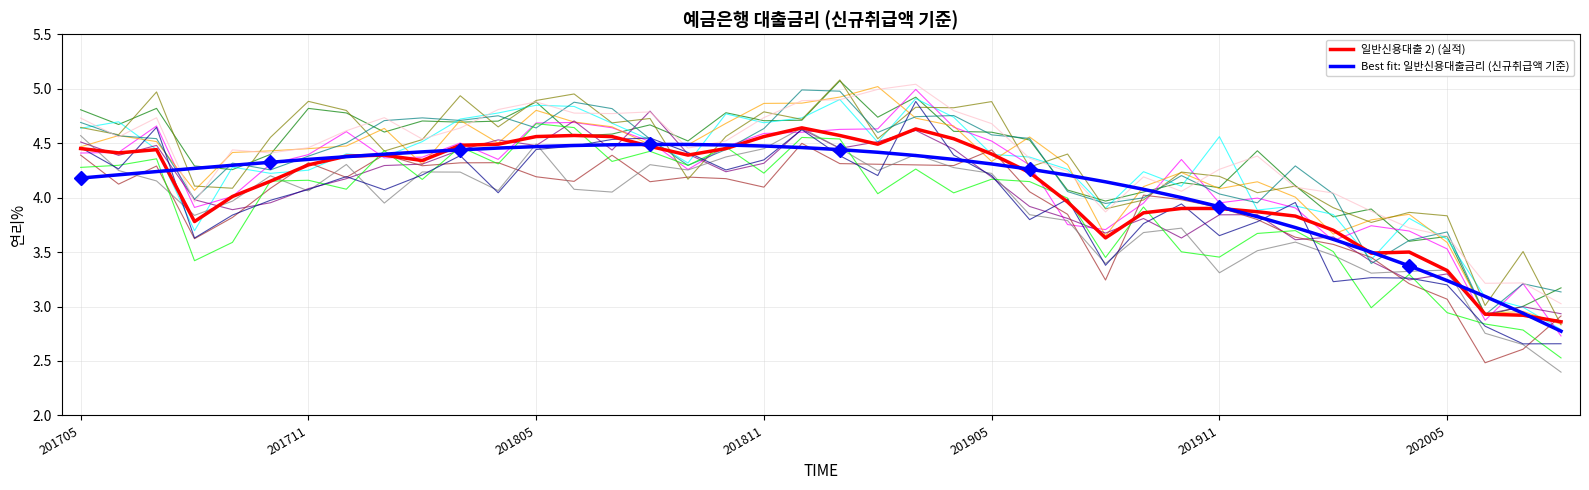

What are all the series names shown in the legend?

일반신용대출 2) (실적), Best fit: 일반신용대출금리 (신규취급액 기준)